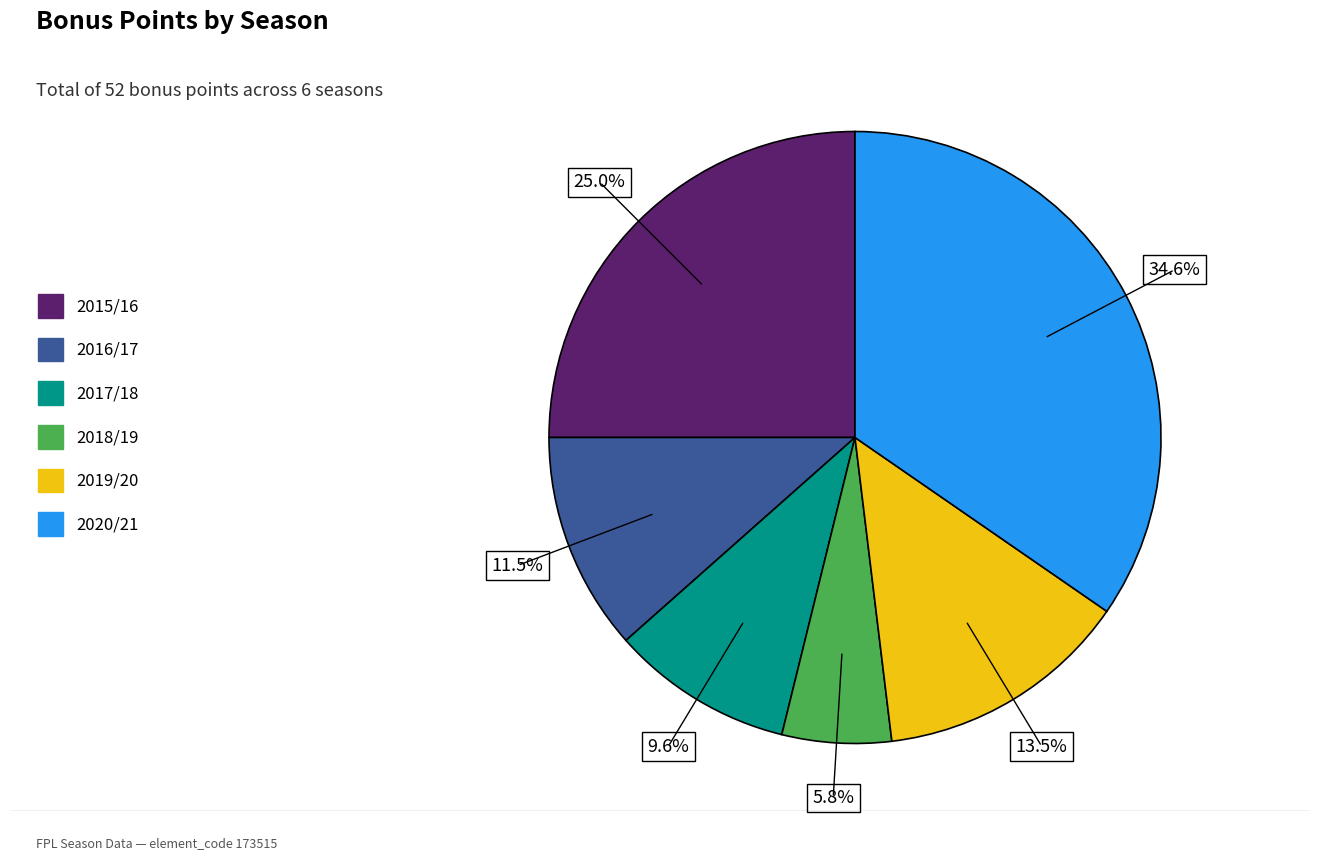

Rank the categories by value from lowest to highest.

2018/19, 2017/18, 2016/17, 2019/20, 2015/16, 2020/21